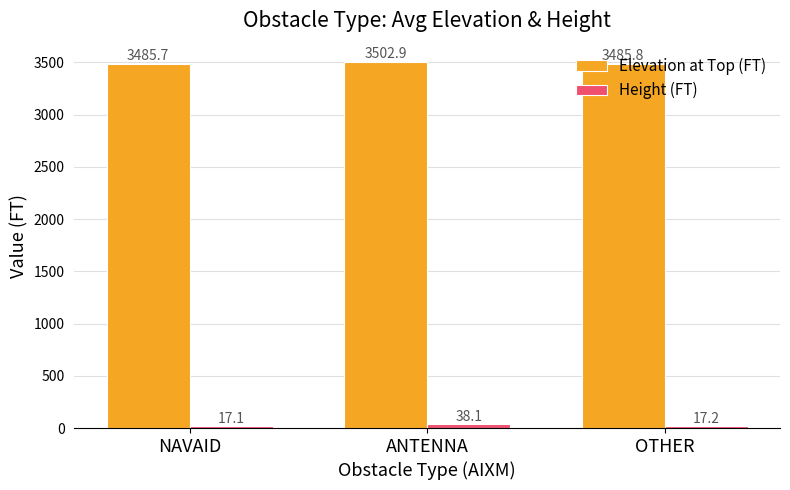

How many bars are there in each group?

2